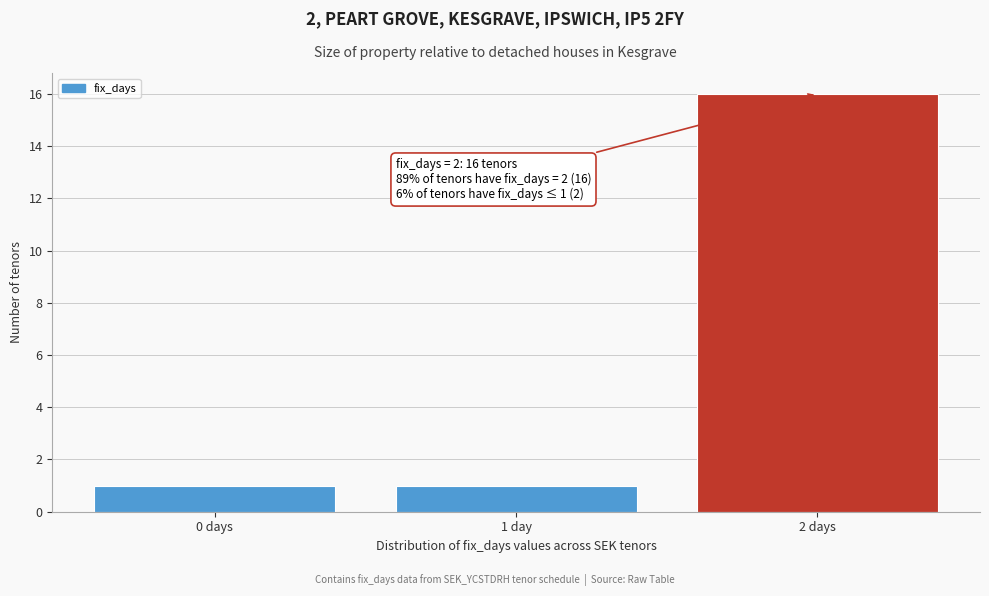

Reading left to right, extract all data points from this chart.

1	1	16